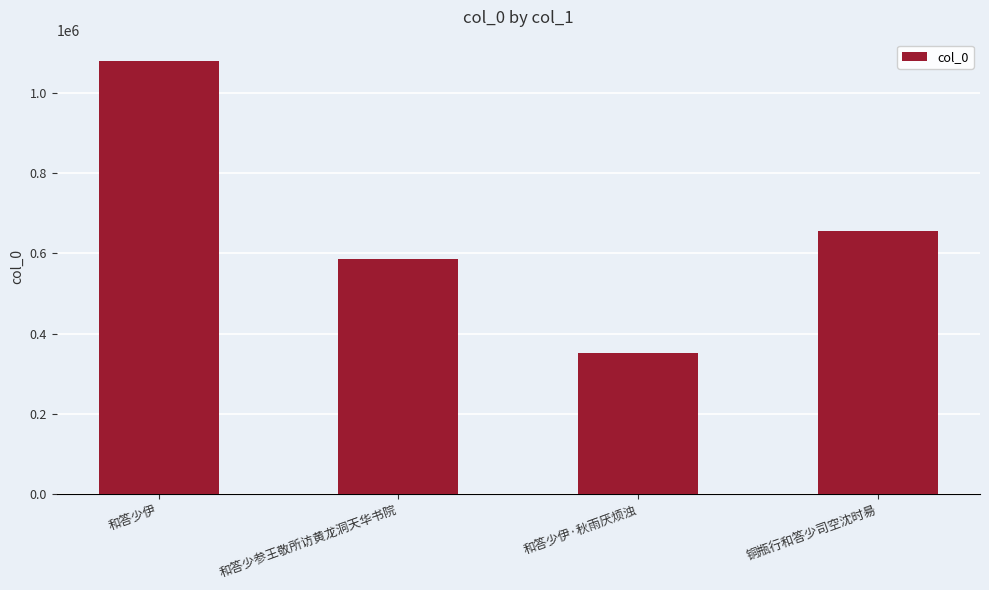

What is the ratio of the value at 和答少伊 to the value at 和答少参王敬所访黄龙洞天华书院?

1.8